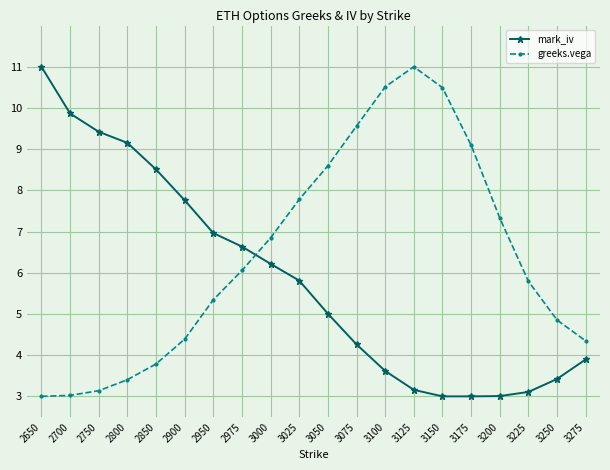

What is the maximum value for greeks.vega?

11.0